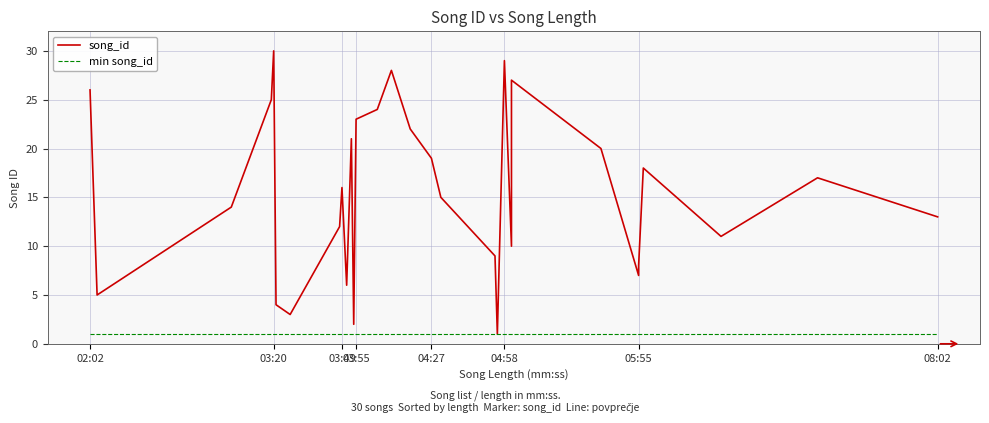

True or false: min song_id and song_id intersect in this chart.

False